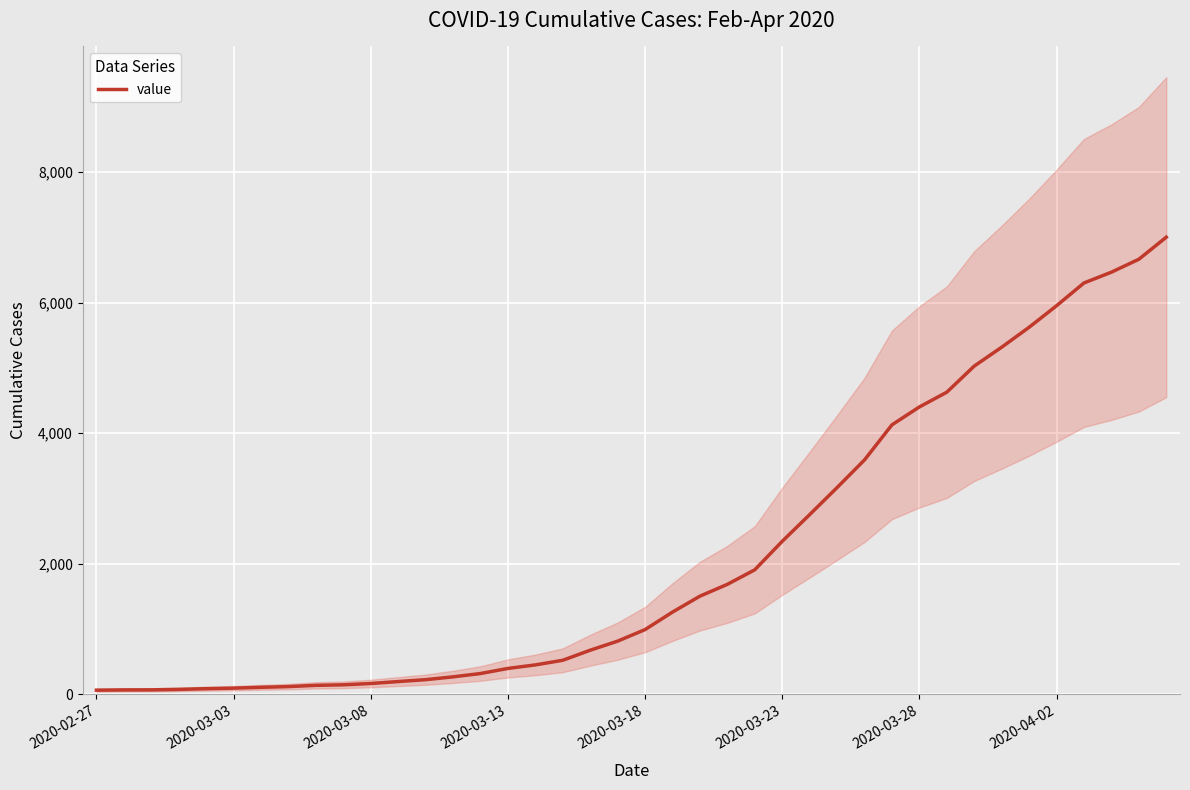

What is the smallest value displayed?

64